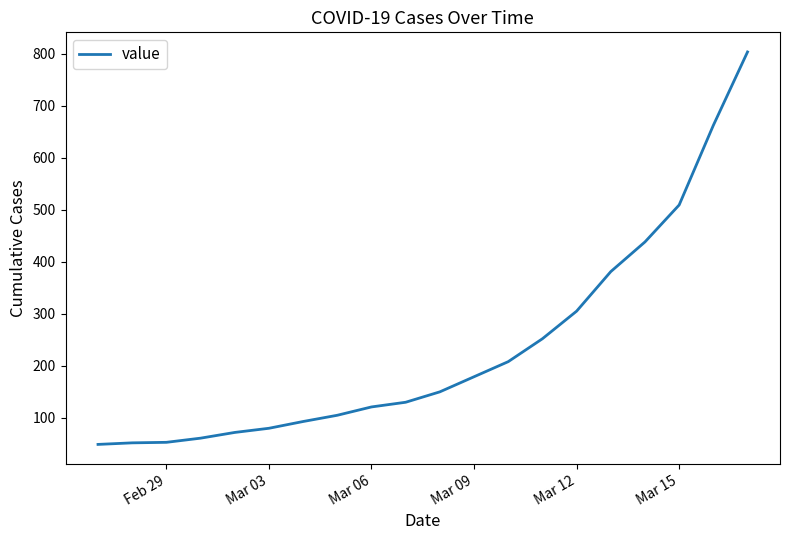

True or false: there are more than 2 points higher than both neighbors.

False